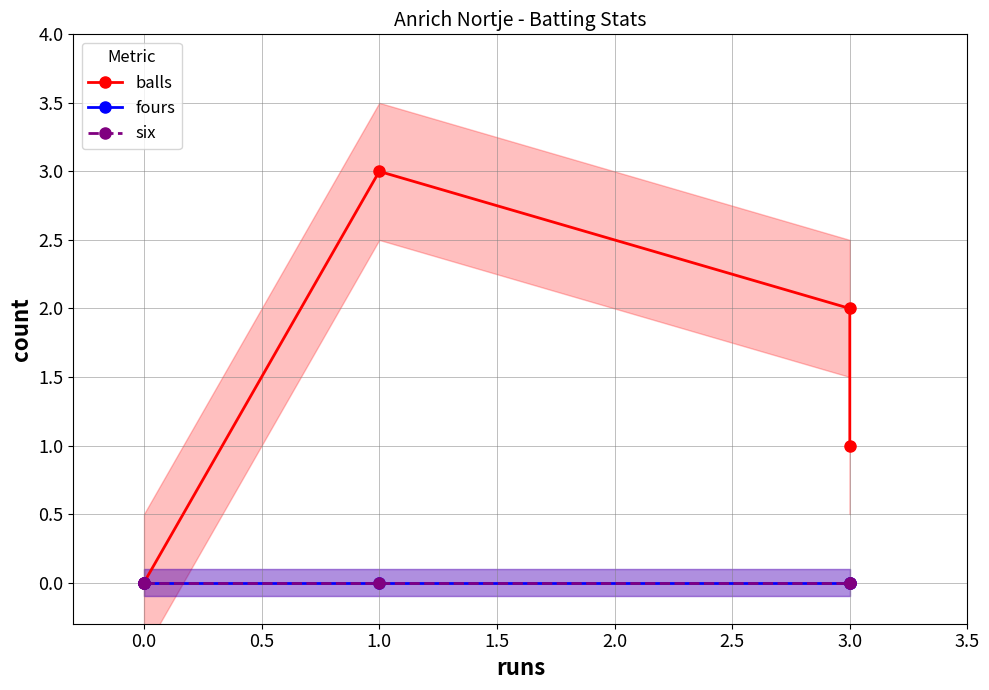

What are all the series names shown in the legend?

balls, fours, six